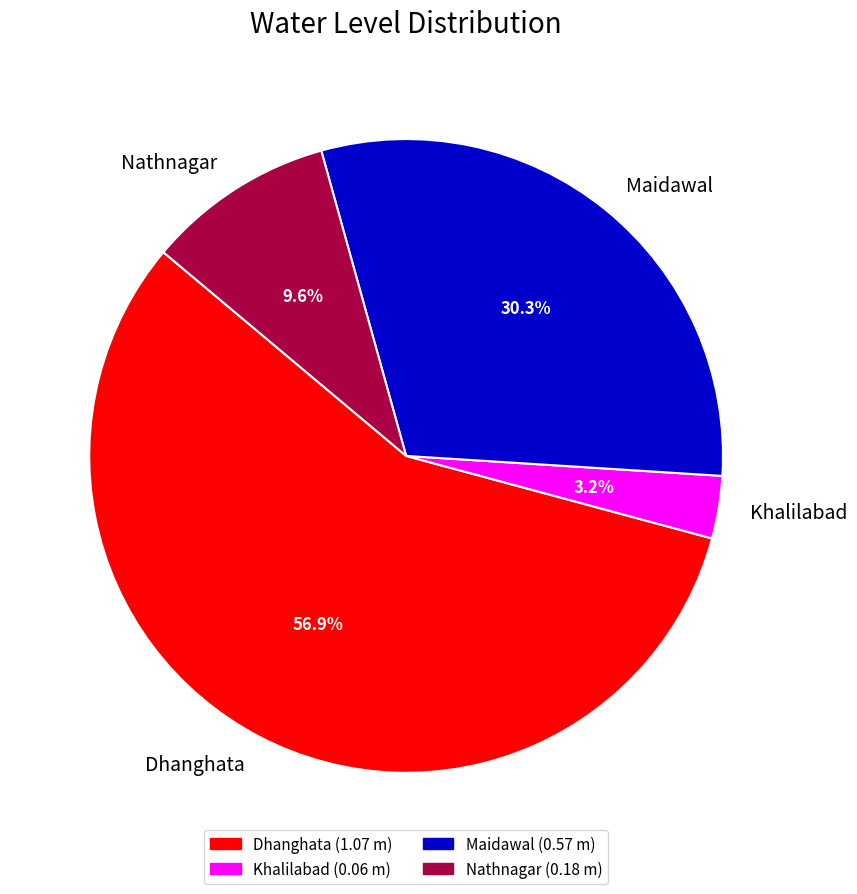

The Khalilabad slice represents 3% of the pie. True or false?

True